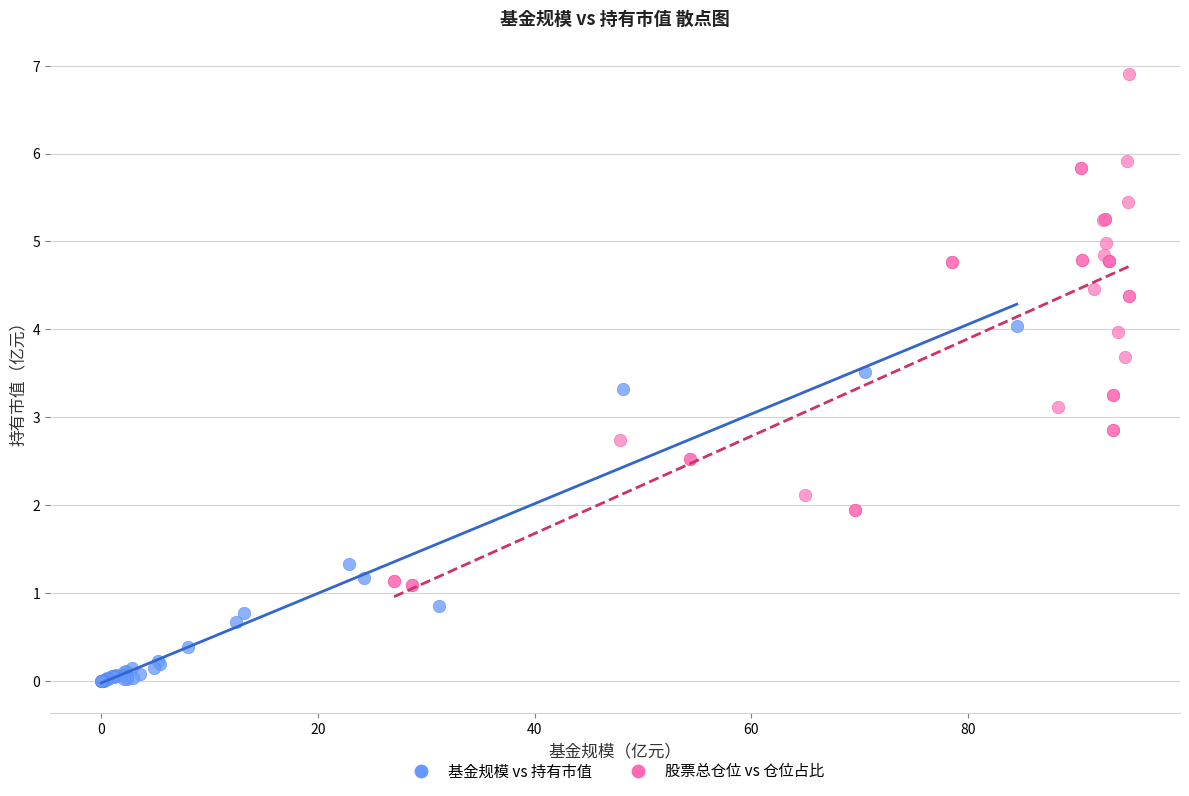

Which series has the widest spread of Y values?

股票总仓位 vs 仓位占比